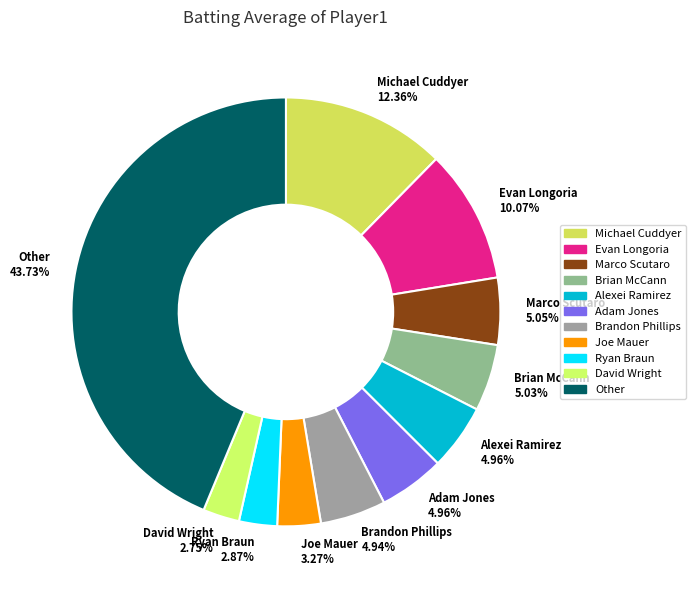

Which category has the biggest portion of the pie?

Other